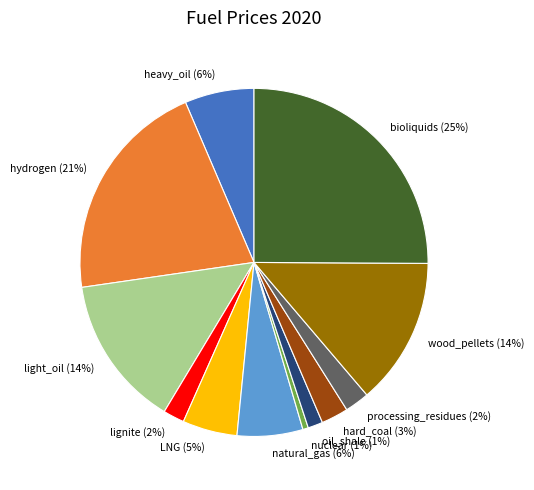

True or false: oil_shale accounts for 11% of the total.

False